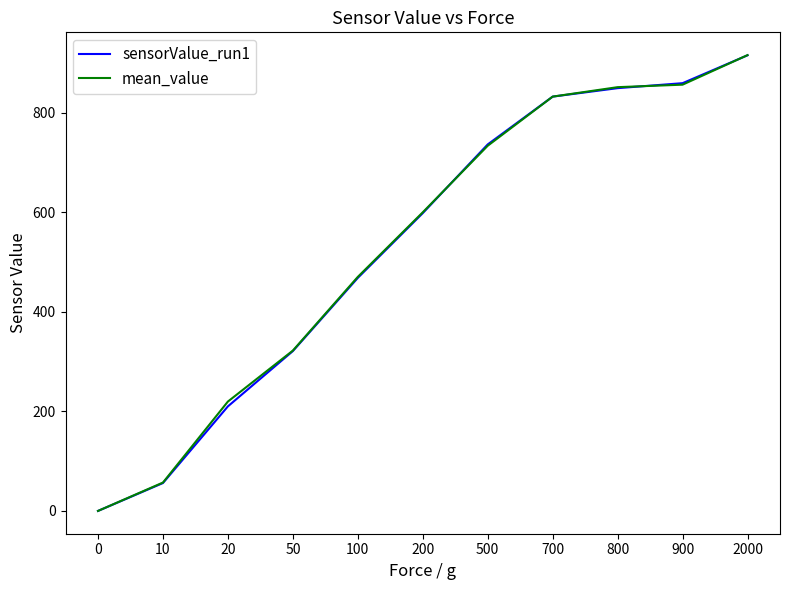

Which series has the widest spread of values?

mean_value